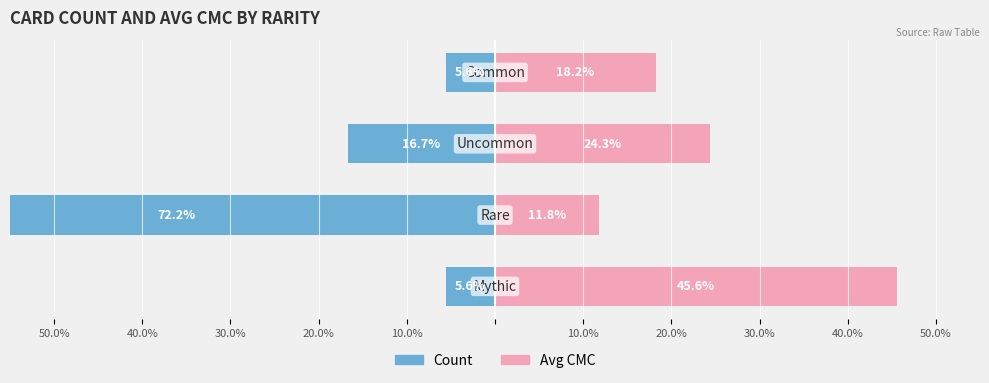

Rank the series at 40.0% from lowest to highest value.

Count, Avg CMC